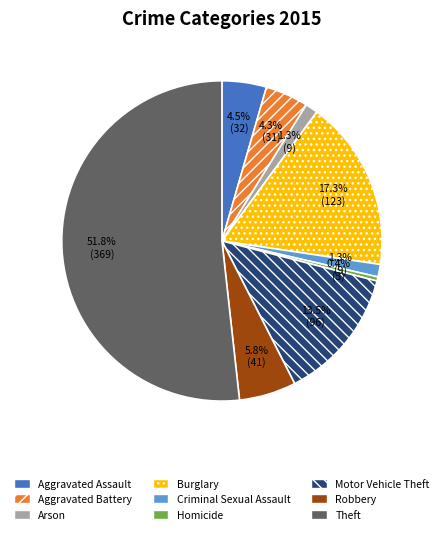

Approximately how many times larger is the value at Criminal Sexual Assault compared to Aggravated Battery?

0.3